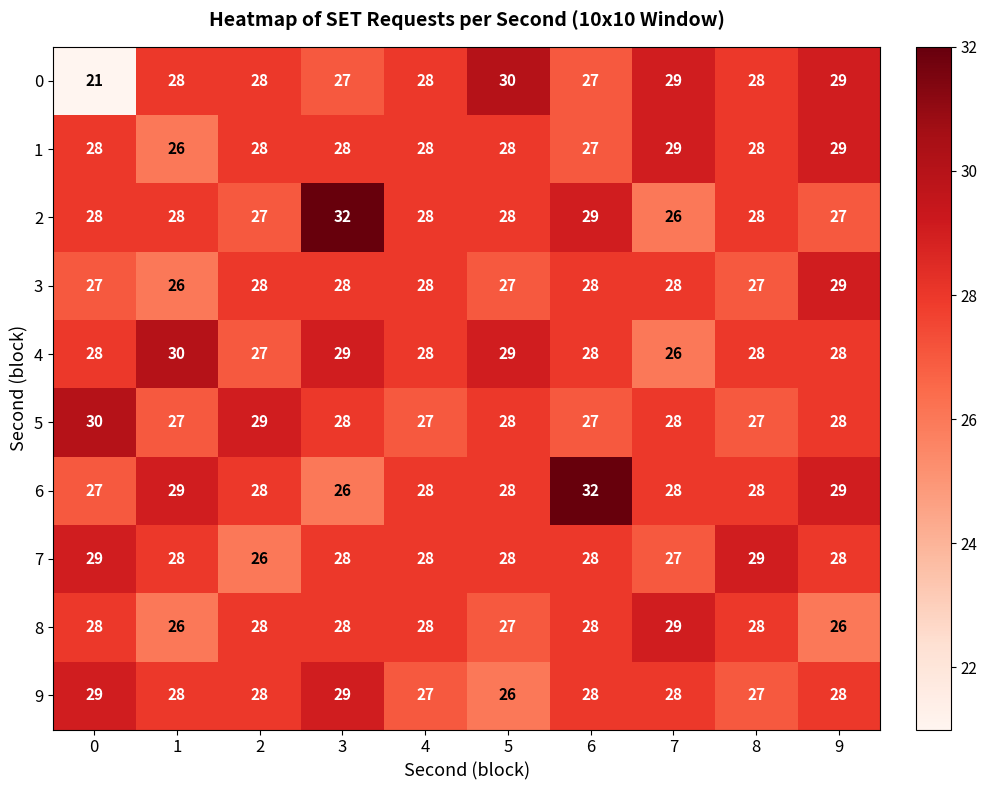

The 6 series shows 32 at 6. True or false?

True